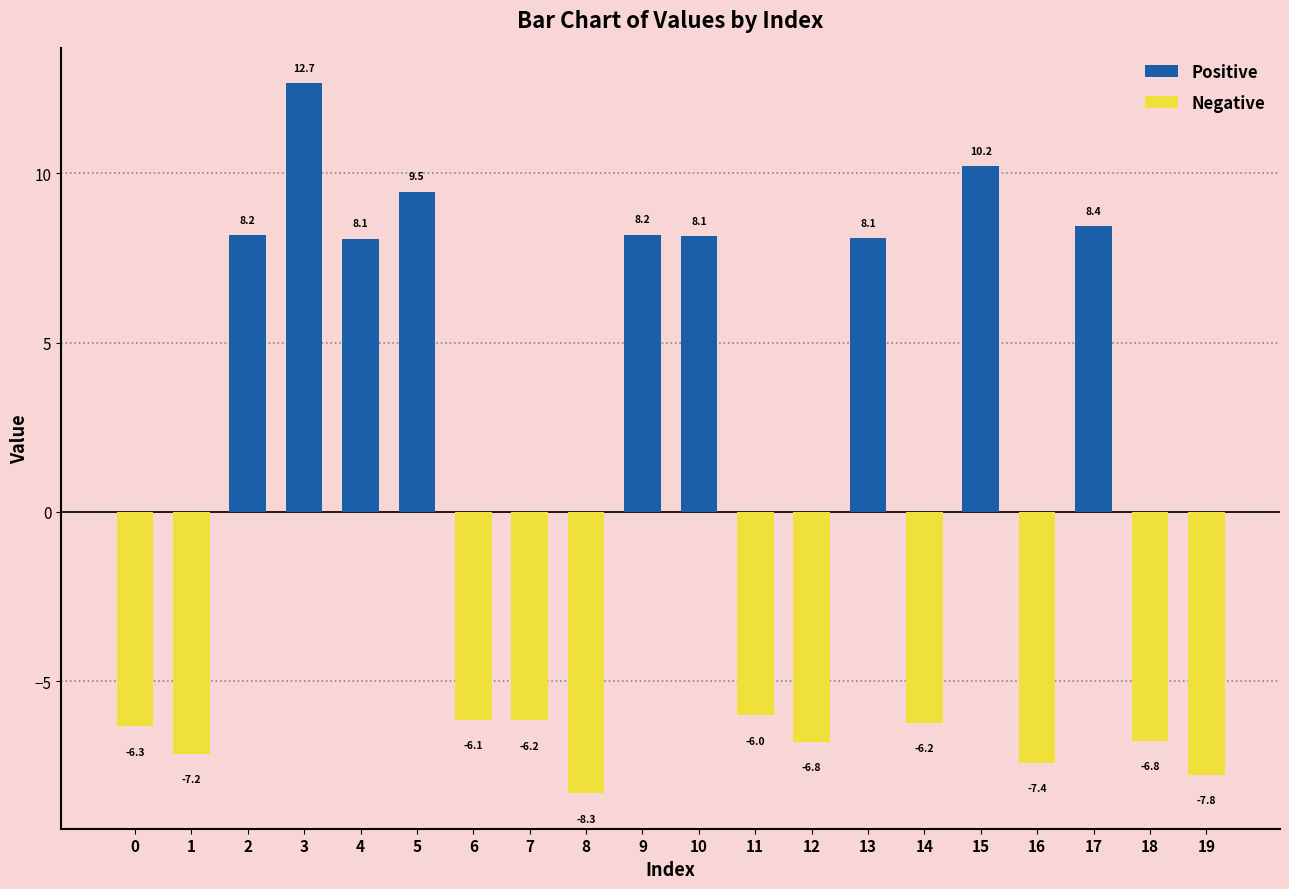

What is the smallest value displayed?

-8.3